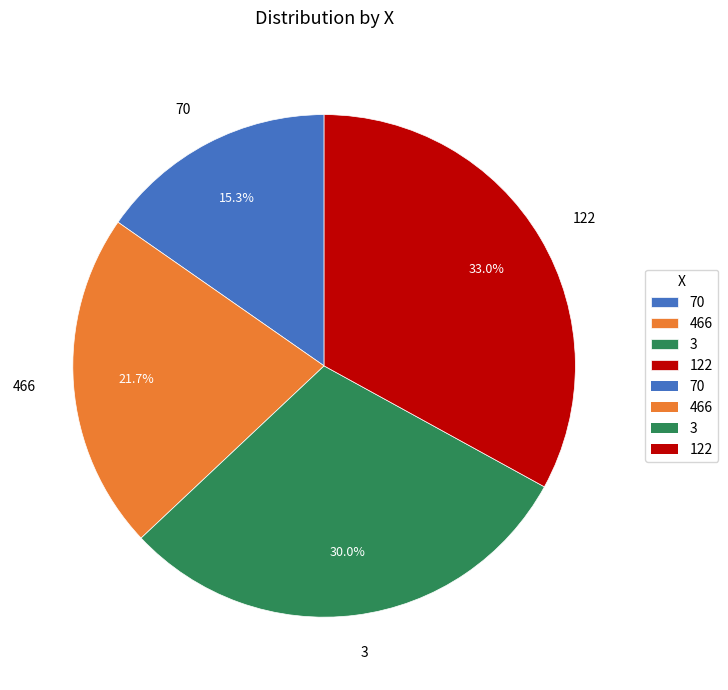

The 3 slice represents 40% of the pie. True or false?

False